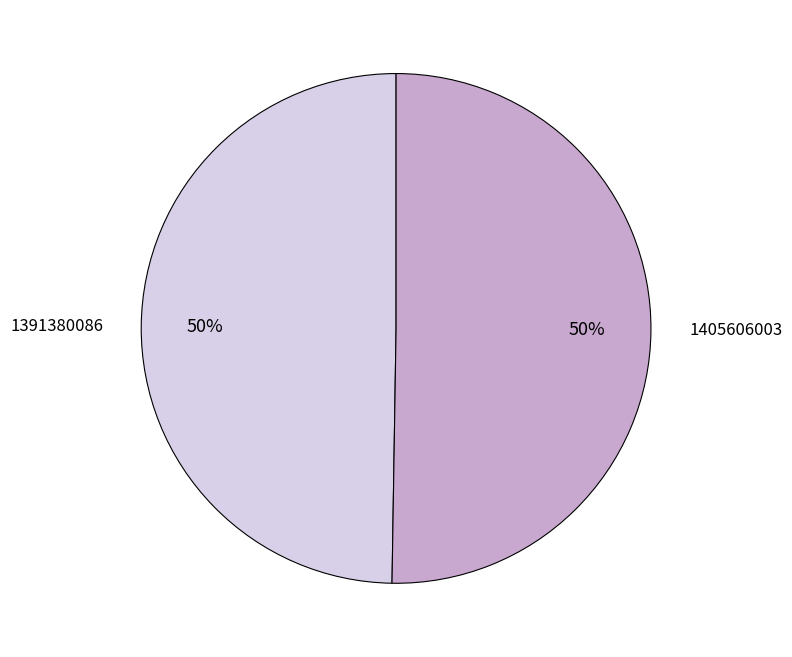

Which slice represents more than half of the pie?

1405606003